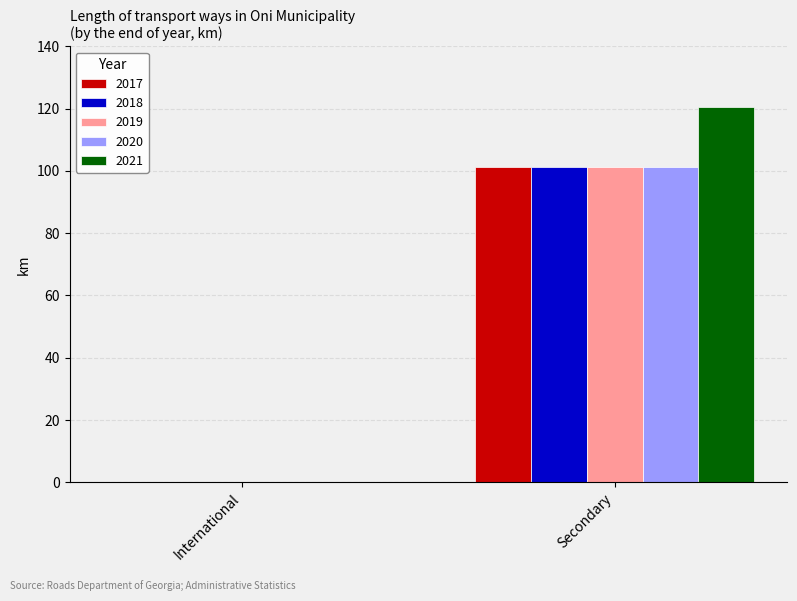

What is the total value across all series at Secondary?

525.4